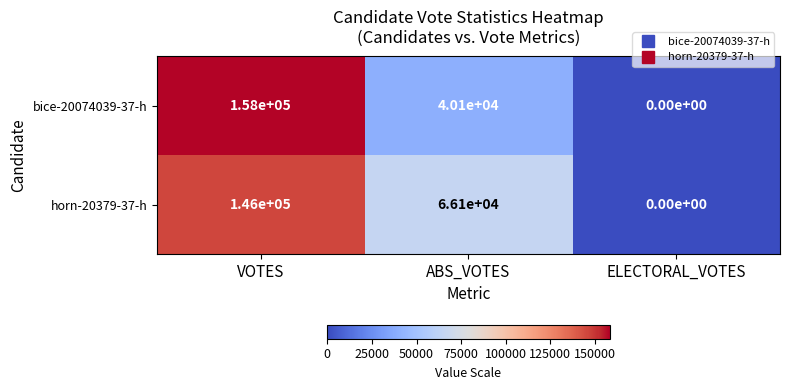

What is the difference between the horn-20379-37-h values at VOTES and ELECTORAL_VOTES?

146000